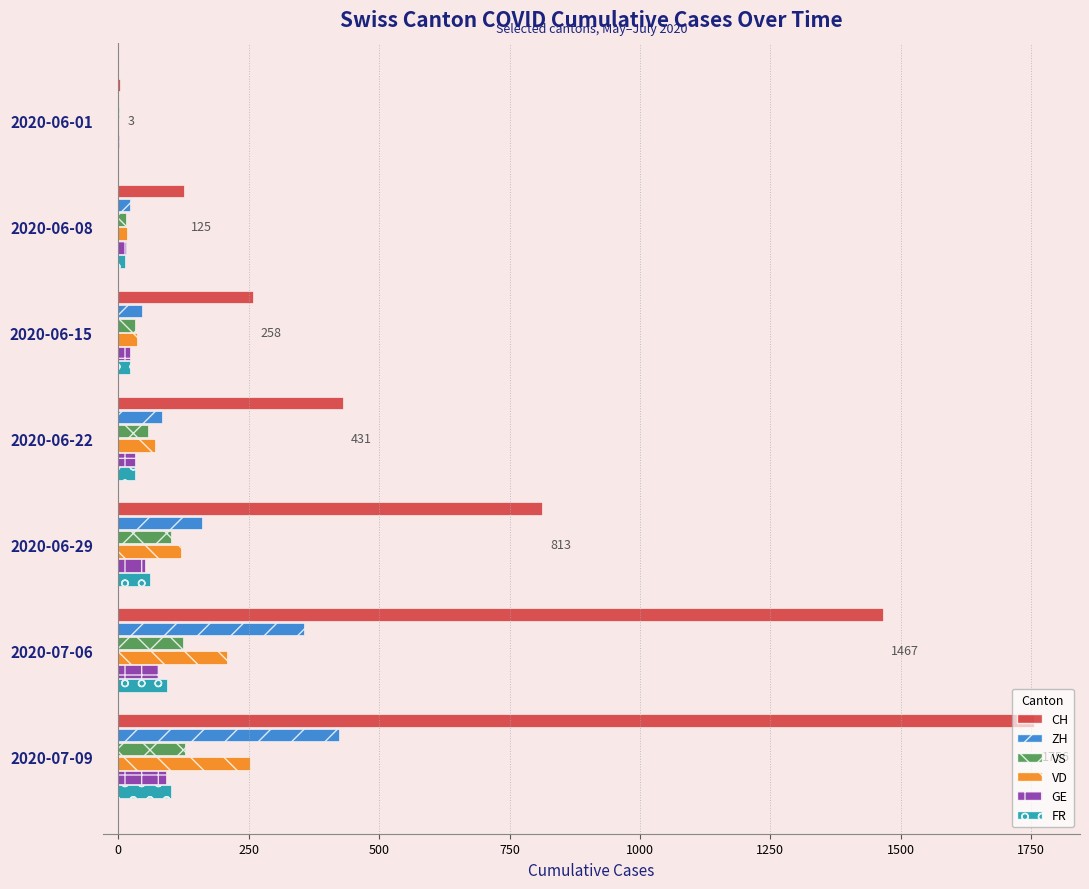

The value of GE at 2020-07-09 is 92. True or false?

True